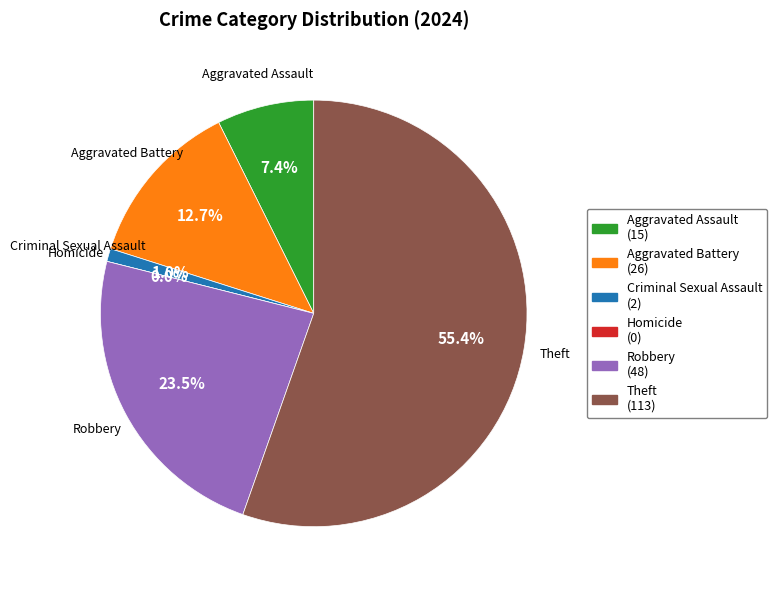

To the nearest percent, what is the average slice percentage?

17%